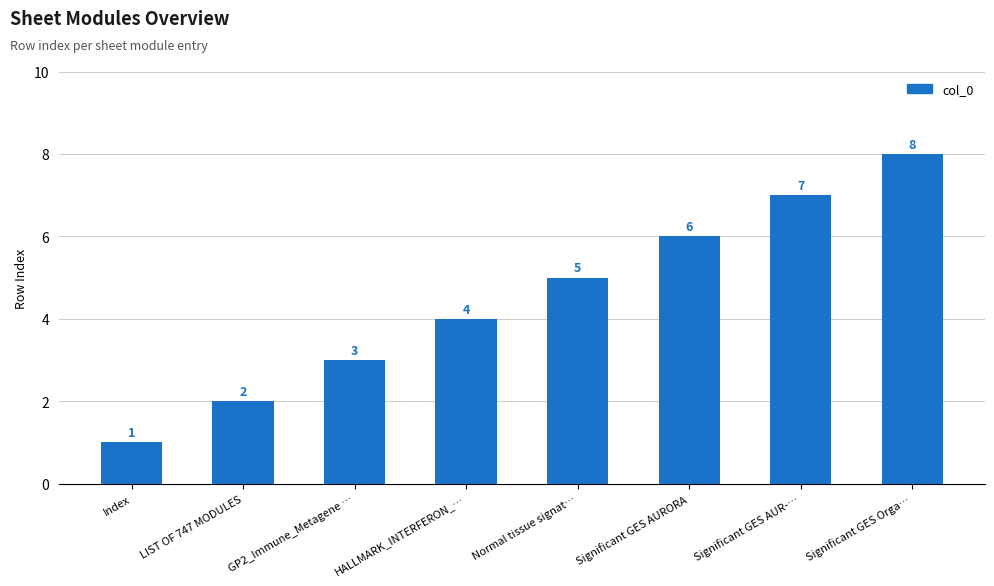

What value does the data have at Significant GES Orga…?

8